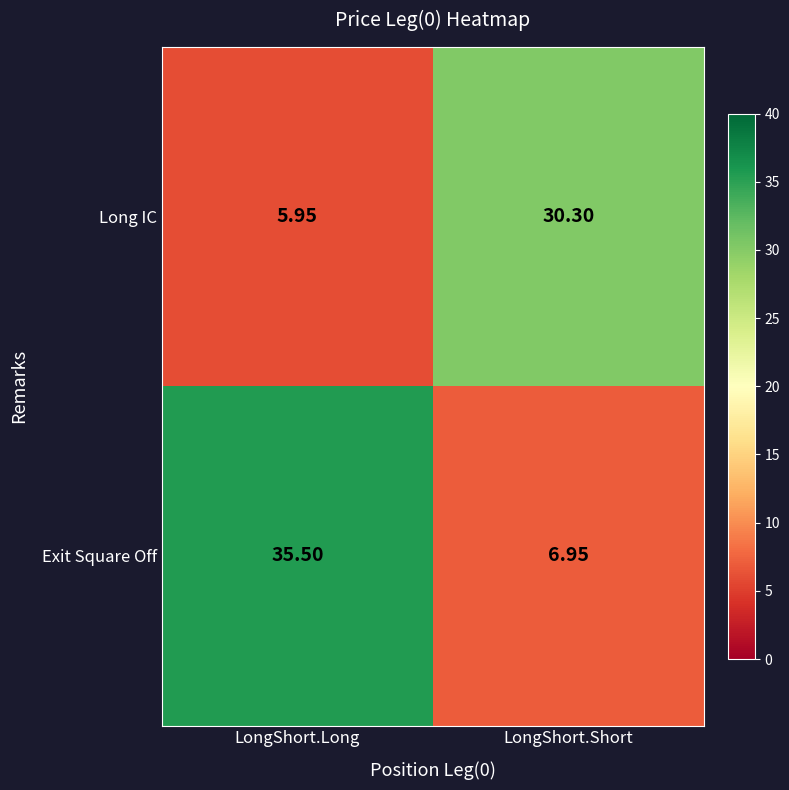

Which category has the lowest value in the Exit Square Off series?

LongShort.Short